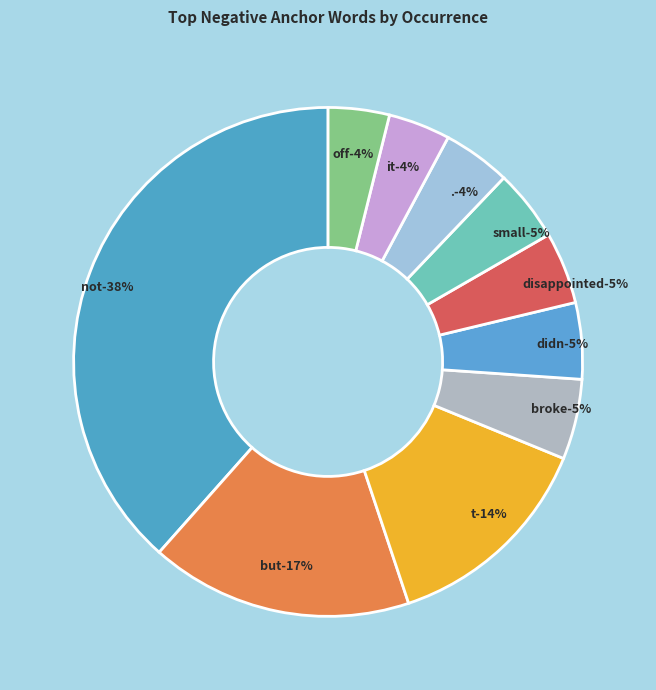

What is the change in value from not to broke?

-1314